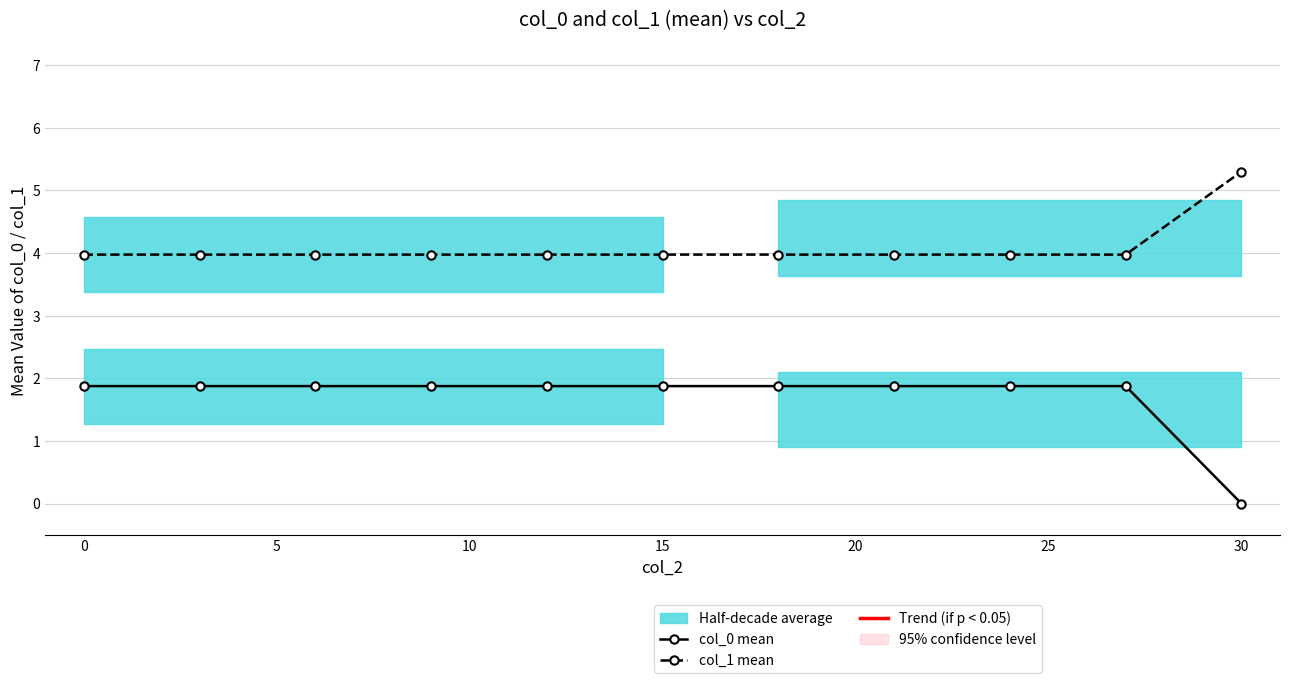

What is the lowest value of the col_1 mean series?

4.0